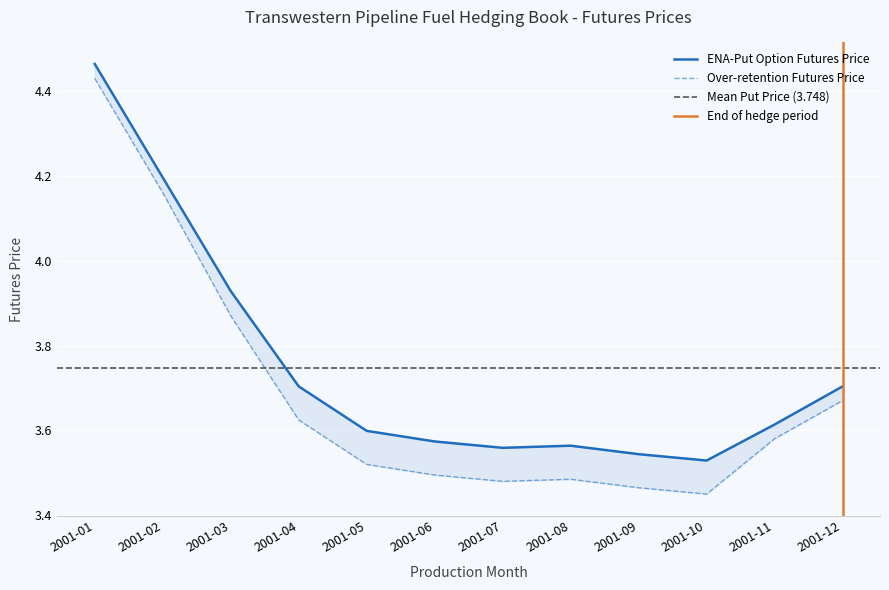

Between 2001-04 and 2001-01, which is larger?

2001-01